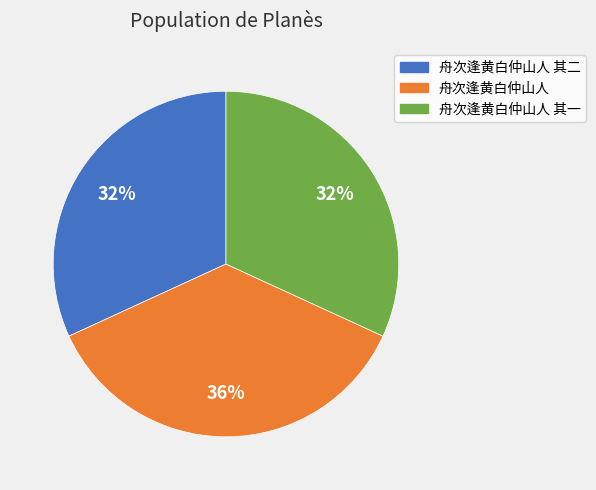

Do 舟次逢黄白仲山人 其二 and 舟次逢黄白仲山人 其一 together represent more than half of the pie?

Yes